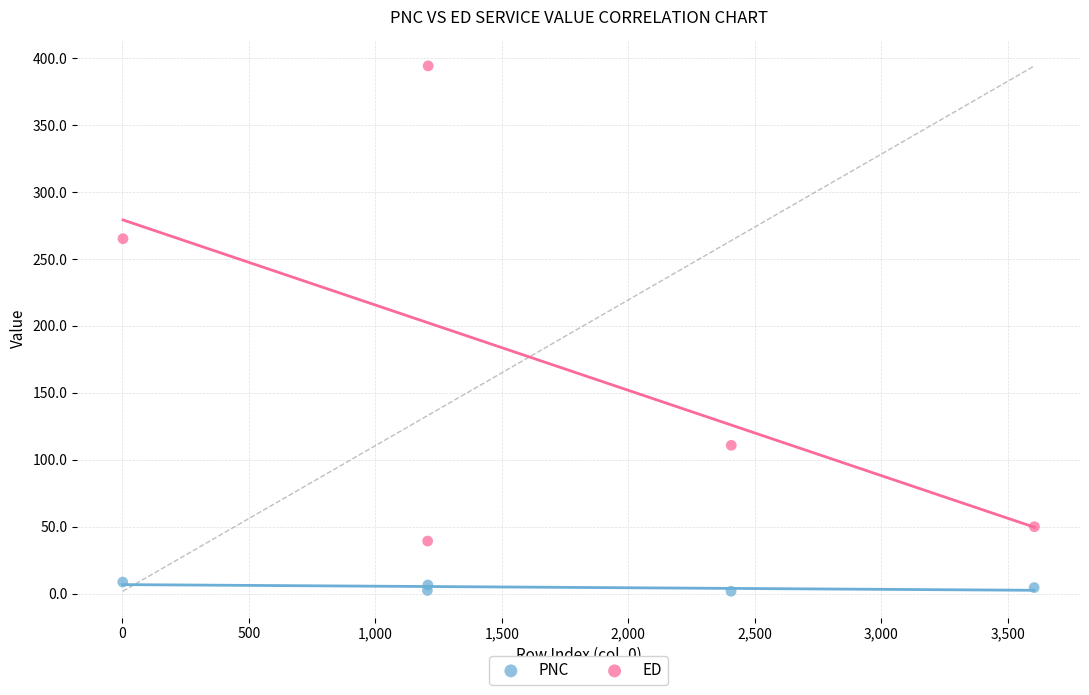

What are all the series names shown in the legend?

PNC, ED